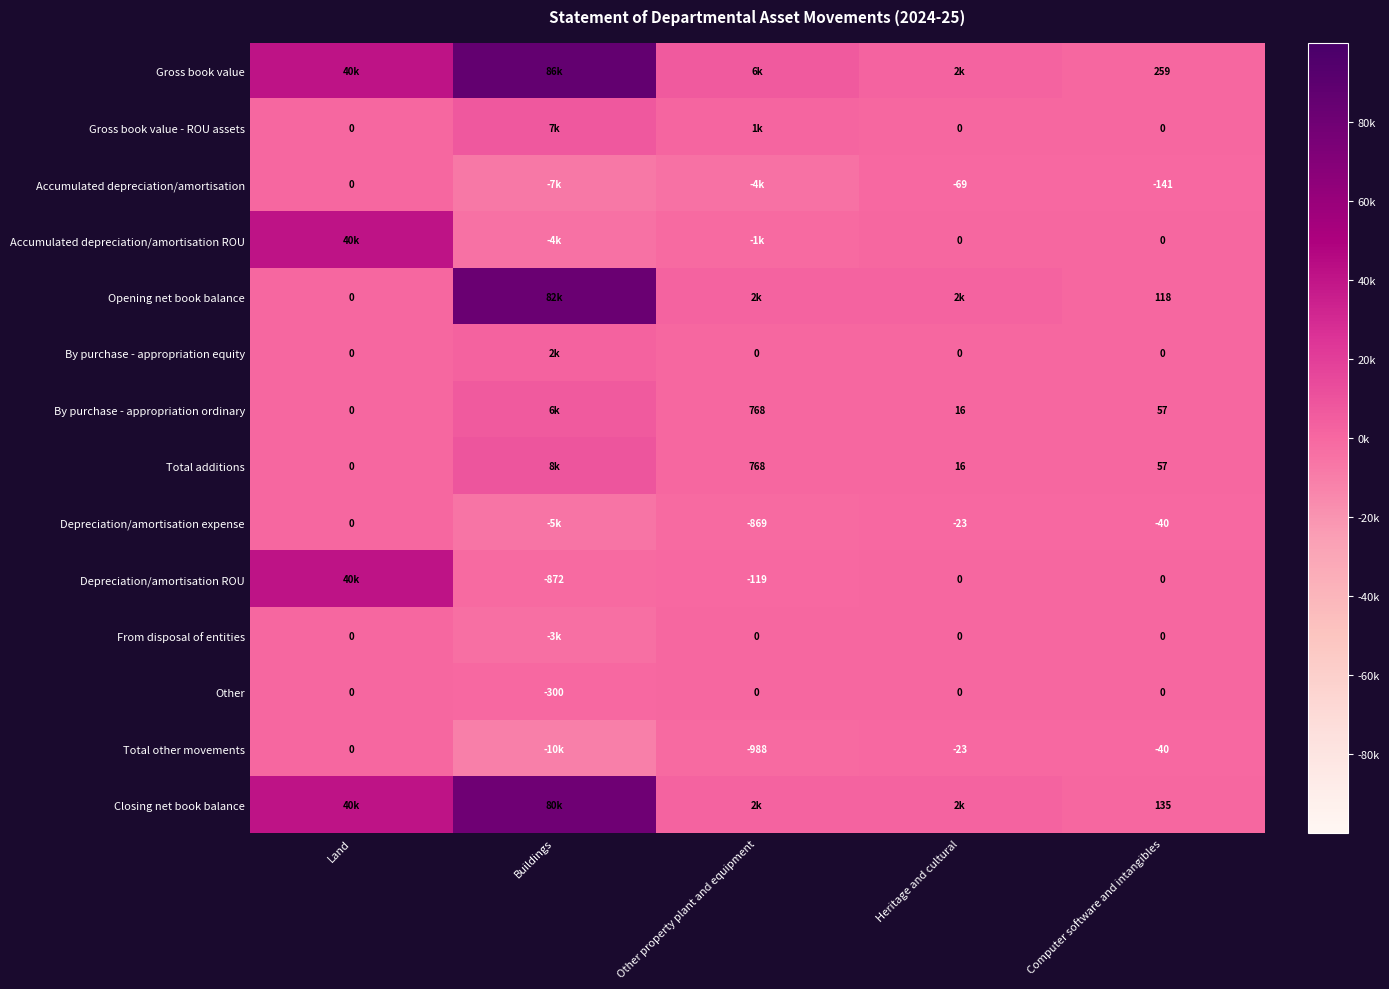

How many distinct data groups are displayed?

14